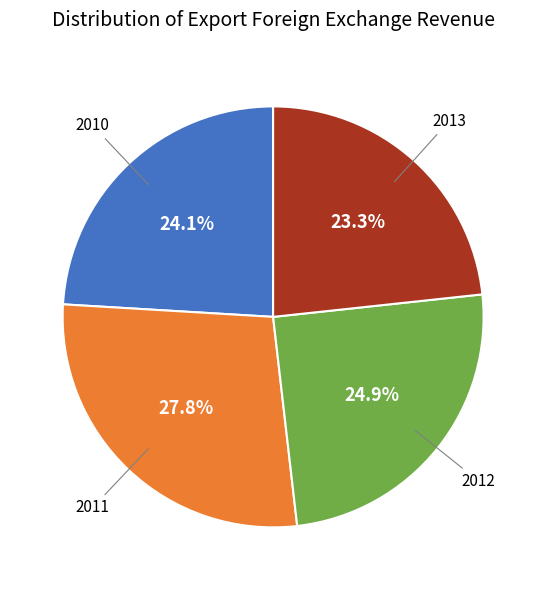

Is there any slice that represents more than half of the pie?

No